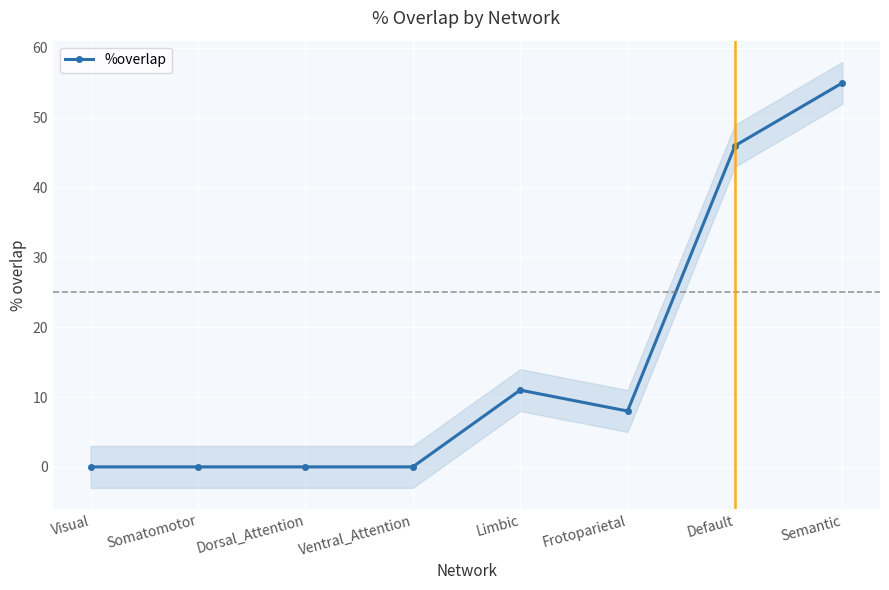

What is the label of the 7th point from the right?

Somatomotor